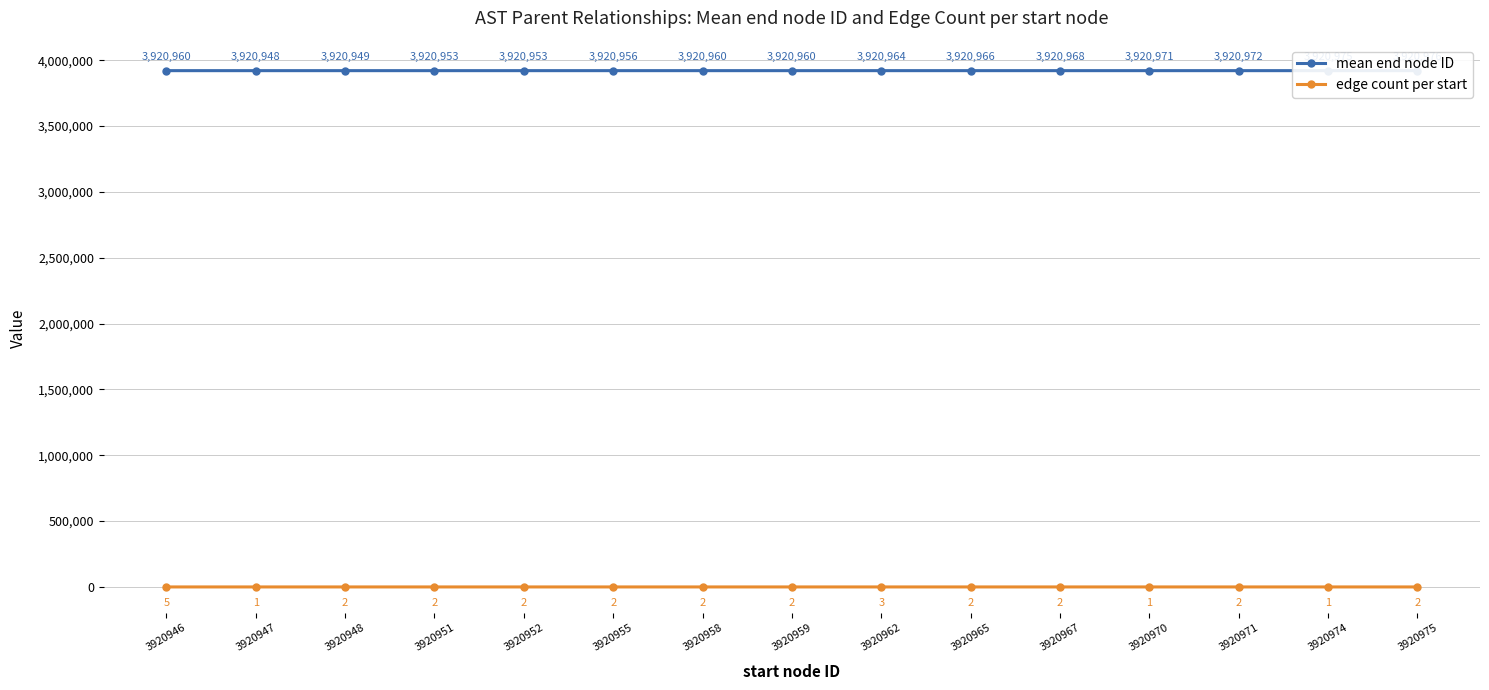

True or false: edge count per start and mean end node ID intersect in this chart.

False